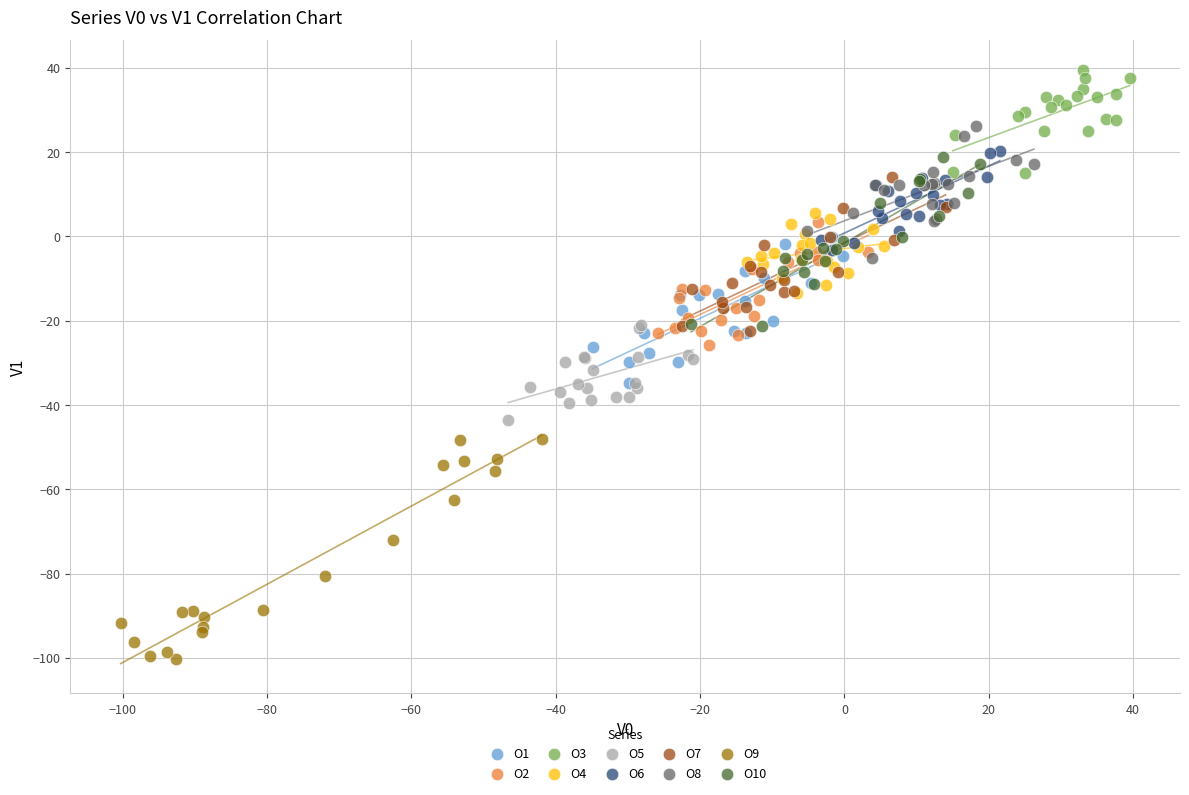

Which series reaches the maximum Y coordinate?

O3